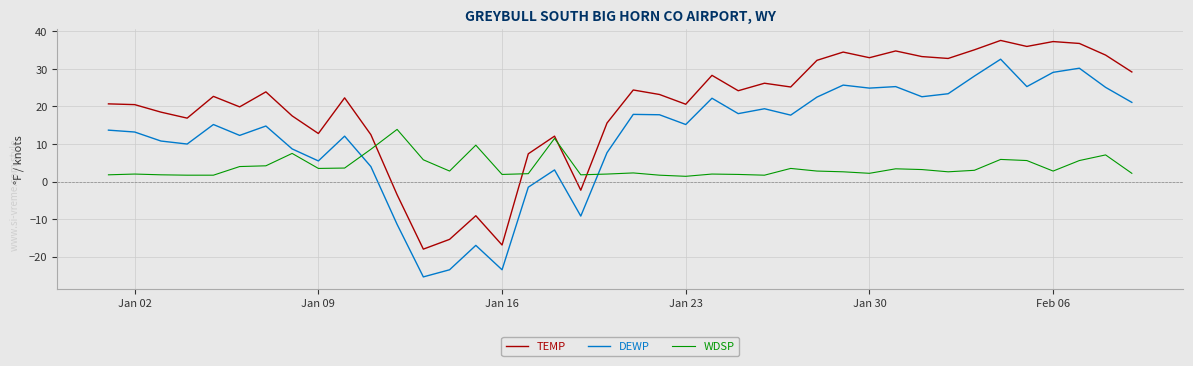

After their last crossing, which series has the higher values: WDSP or DEWP?

DEWP